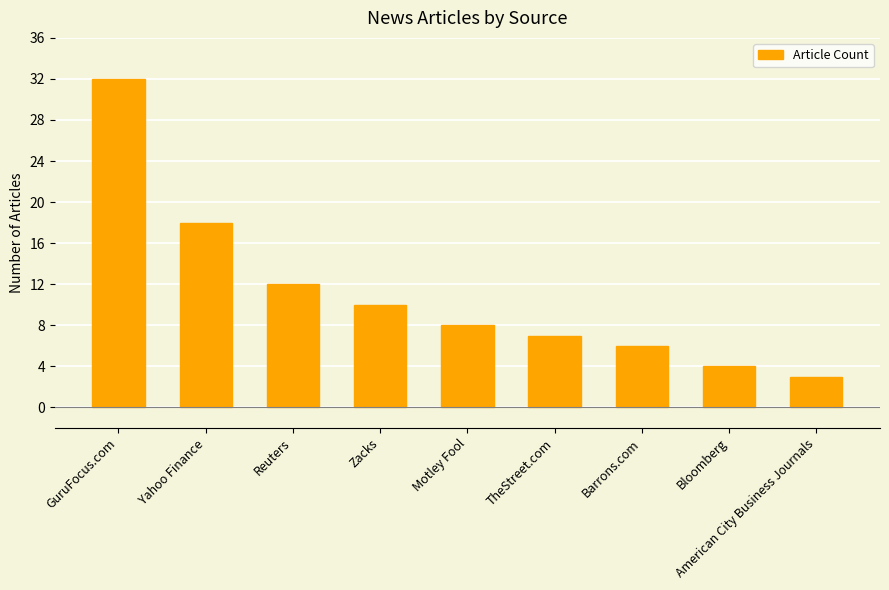

At which category does the chart reach its peak across all series?

GuruFocus.com